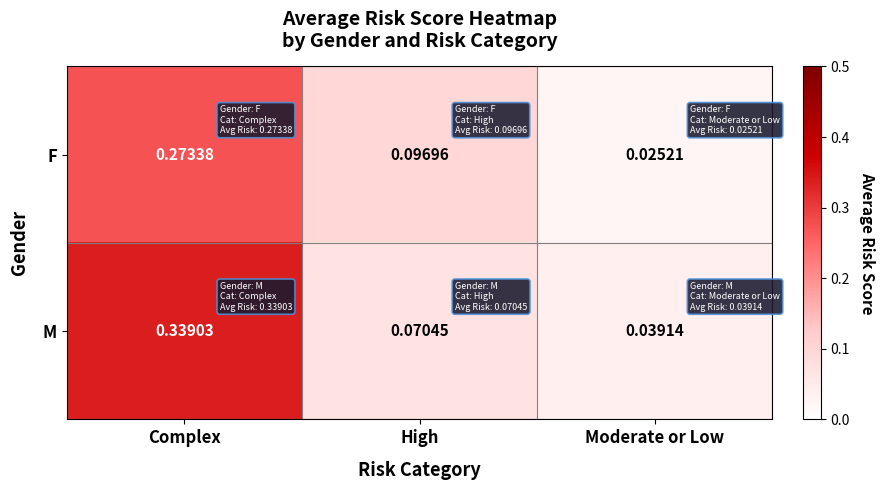

At which category is the sum across all series the highest?

Complex